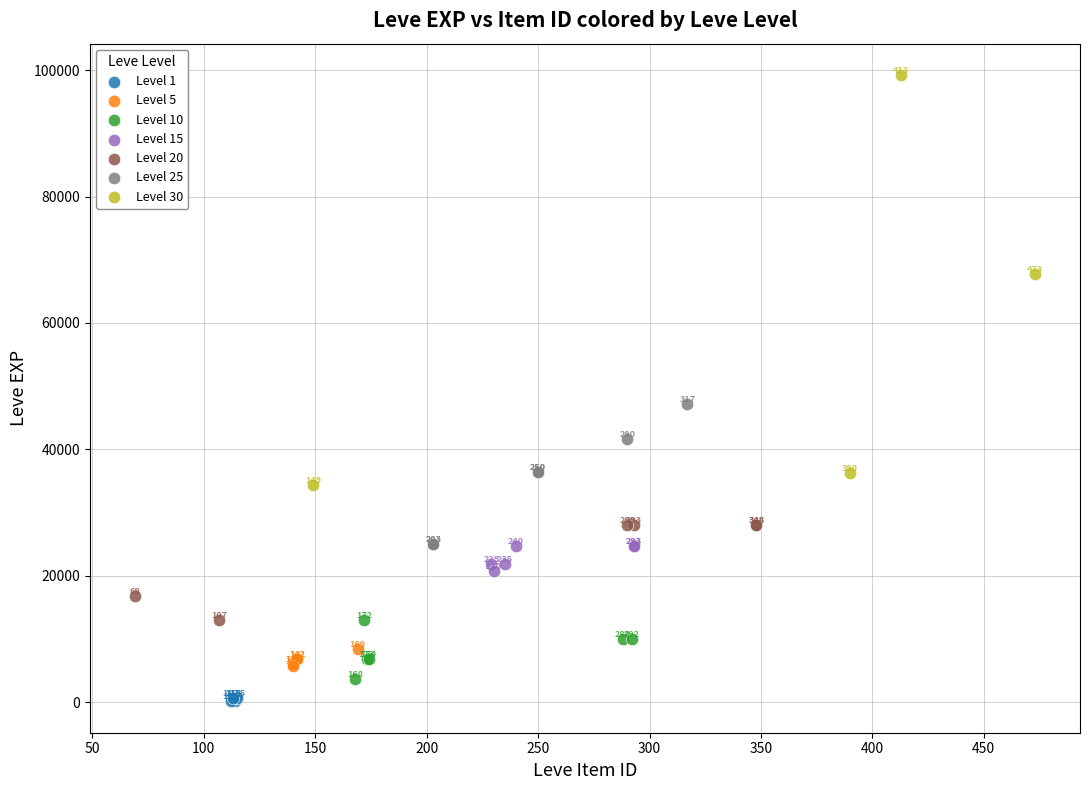

Which series has the largest Y range (max minus min)?

Level 30